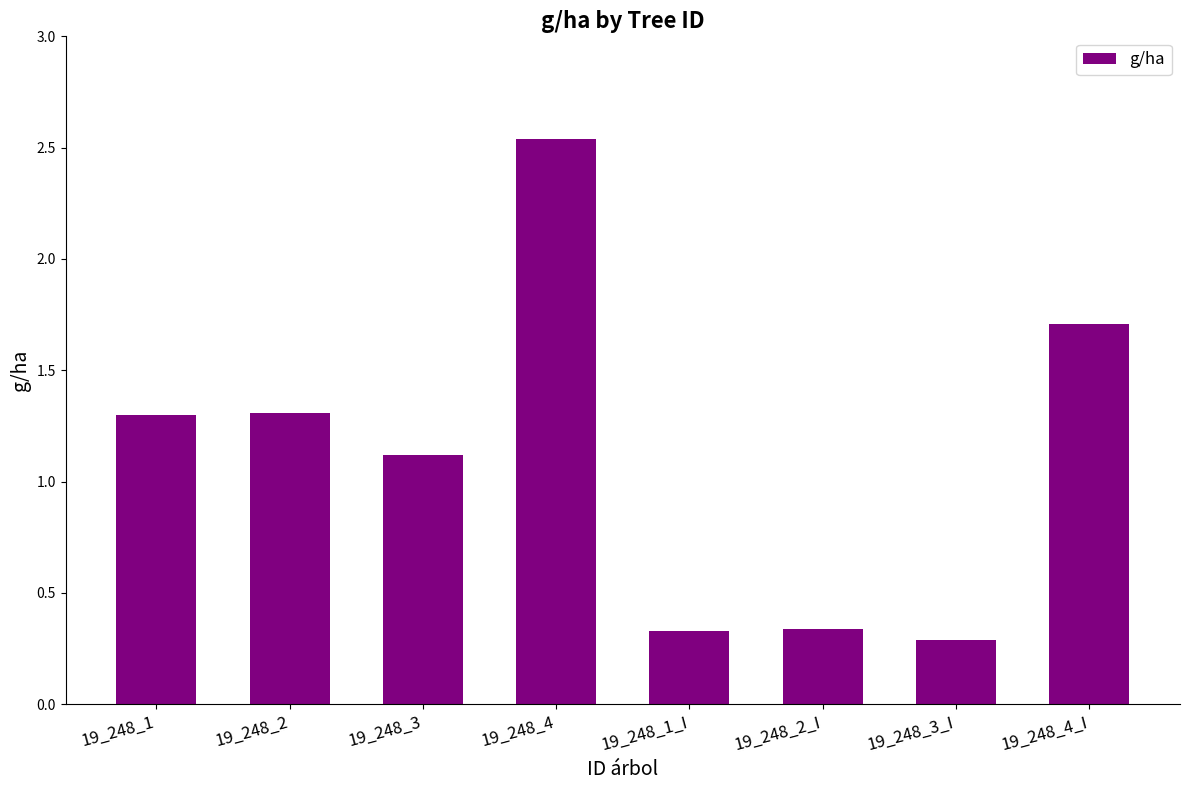

What is the sum of all values?

8.9